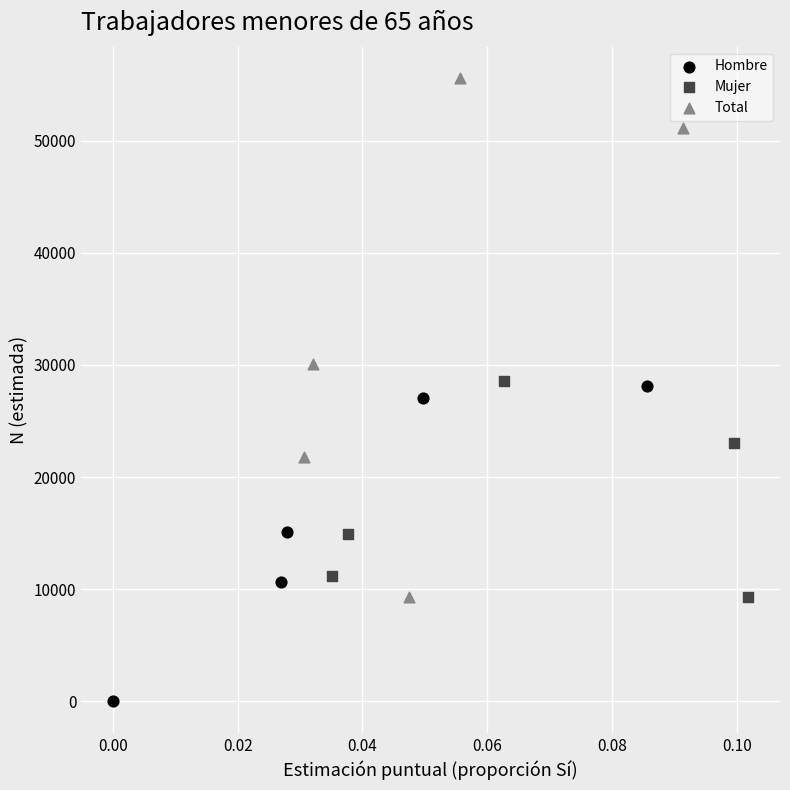

Which series has the widest spread of Y values?

Total